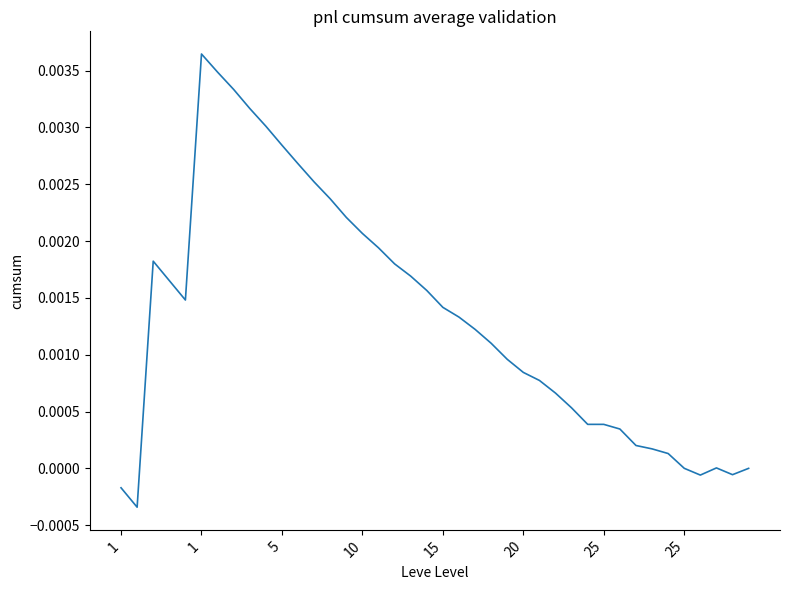

Is this an area chart (filled region under the line)?

No